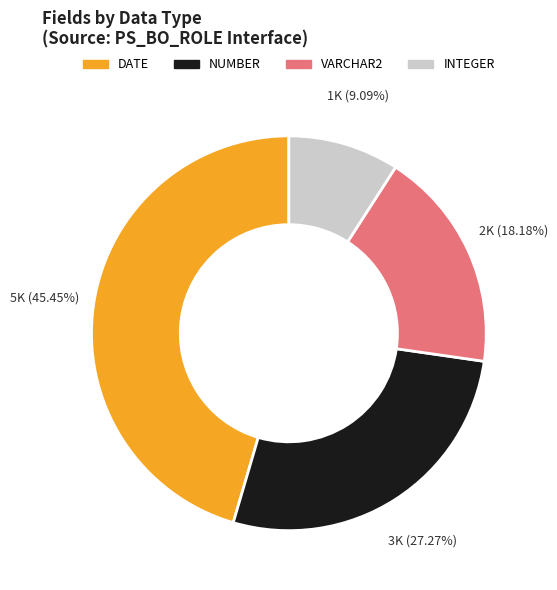

How many segments does this pie chart have?

4